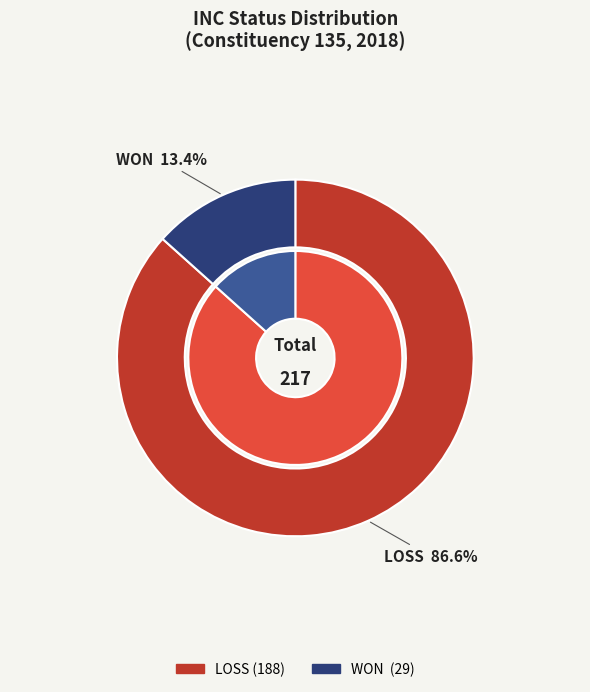

What is the smallest slice in the pie chart?

WON